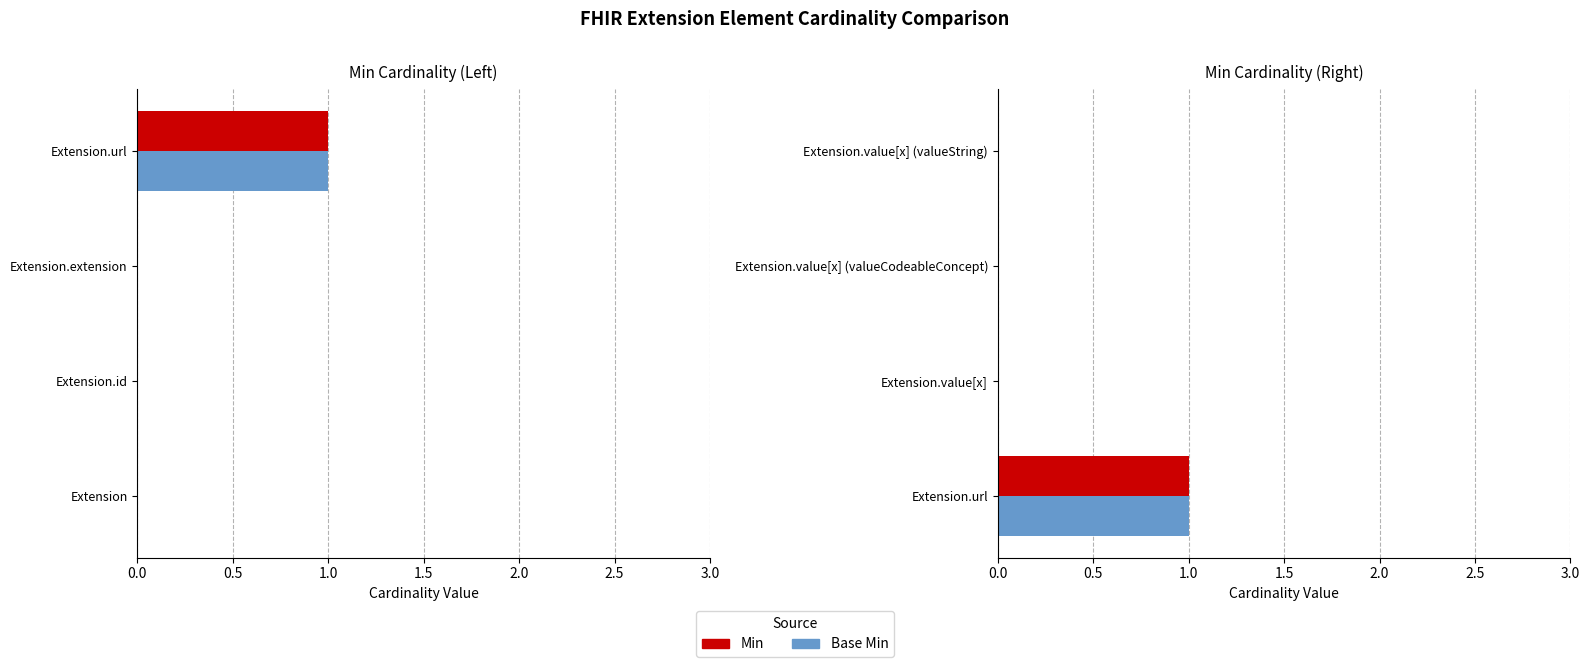

How many values in Min are above zero?

1